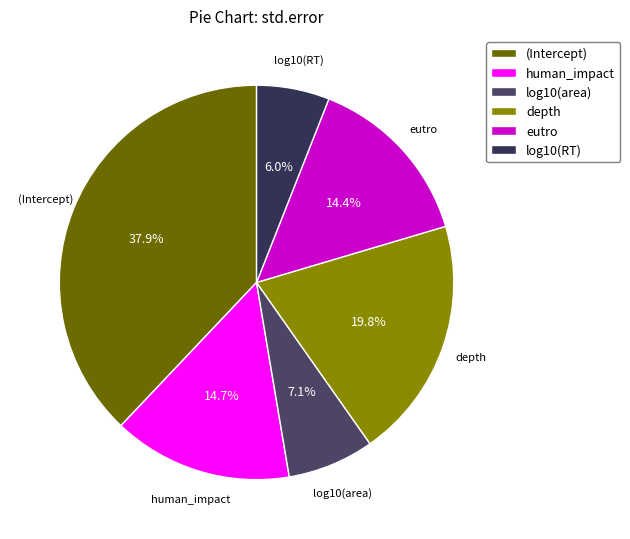

Does log10(area) account for over 50% of the chart?

No